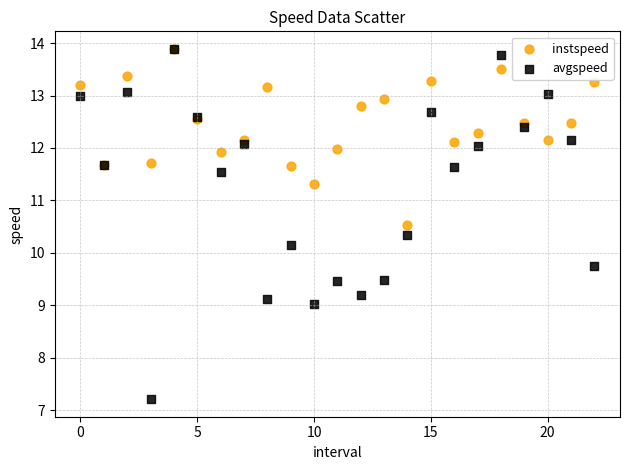

In the avgspeed series, what Y value is closest to 10?

10.1